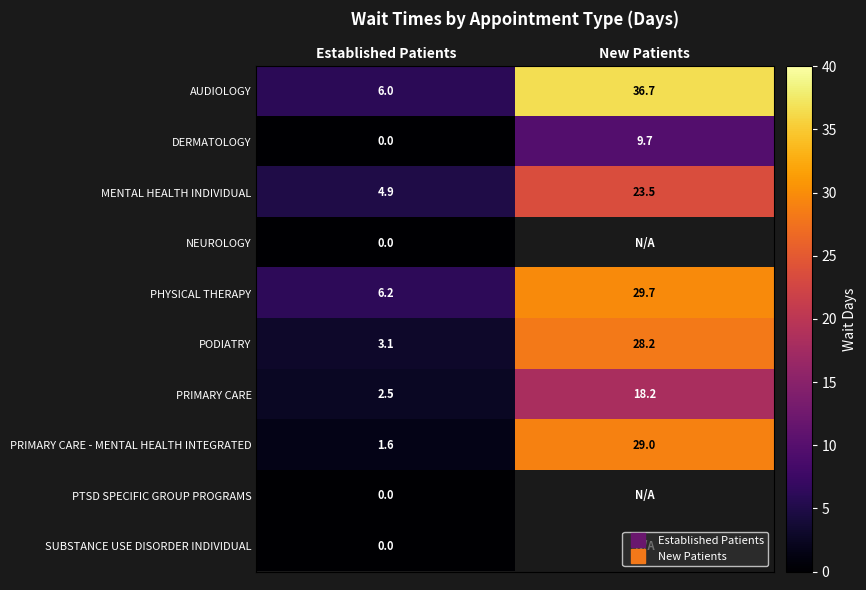

At New Patients, list the series in order from smallest to largest.

DERMATOLOGY, PRIMARY CARE, MENTAL HEALTH INDIVIDUAL, PODIATRY, PRIMARY CARE - MENTAL HEALTH INTEGRATED, PHYSICAL THERAPY, AUDIOLOGY, NEUROLOGY, PTSD SPECIFIC GROUP PROGRAMS, SUBSTANCE USE DISORDER INDIVIDUAL